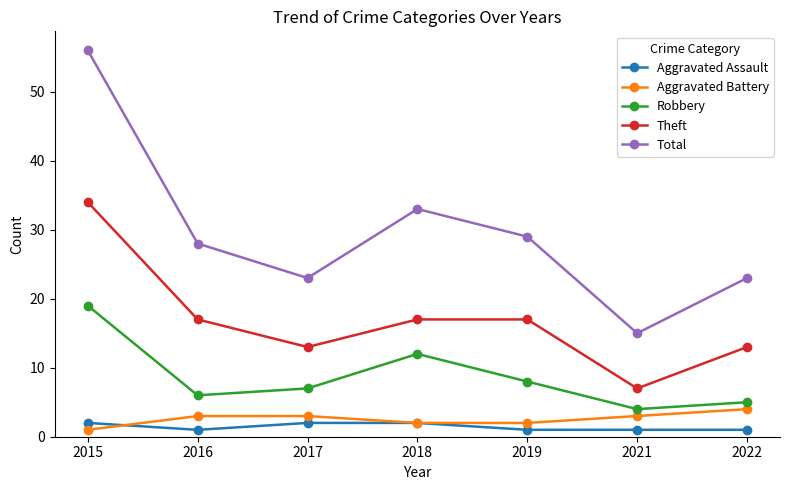

Which series has the widest spread of values?

Total